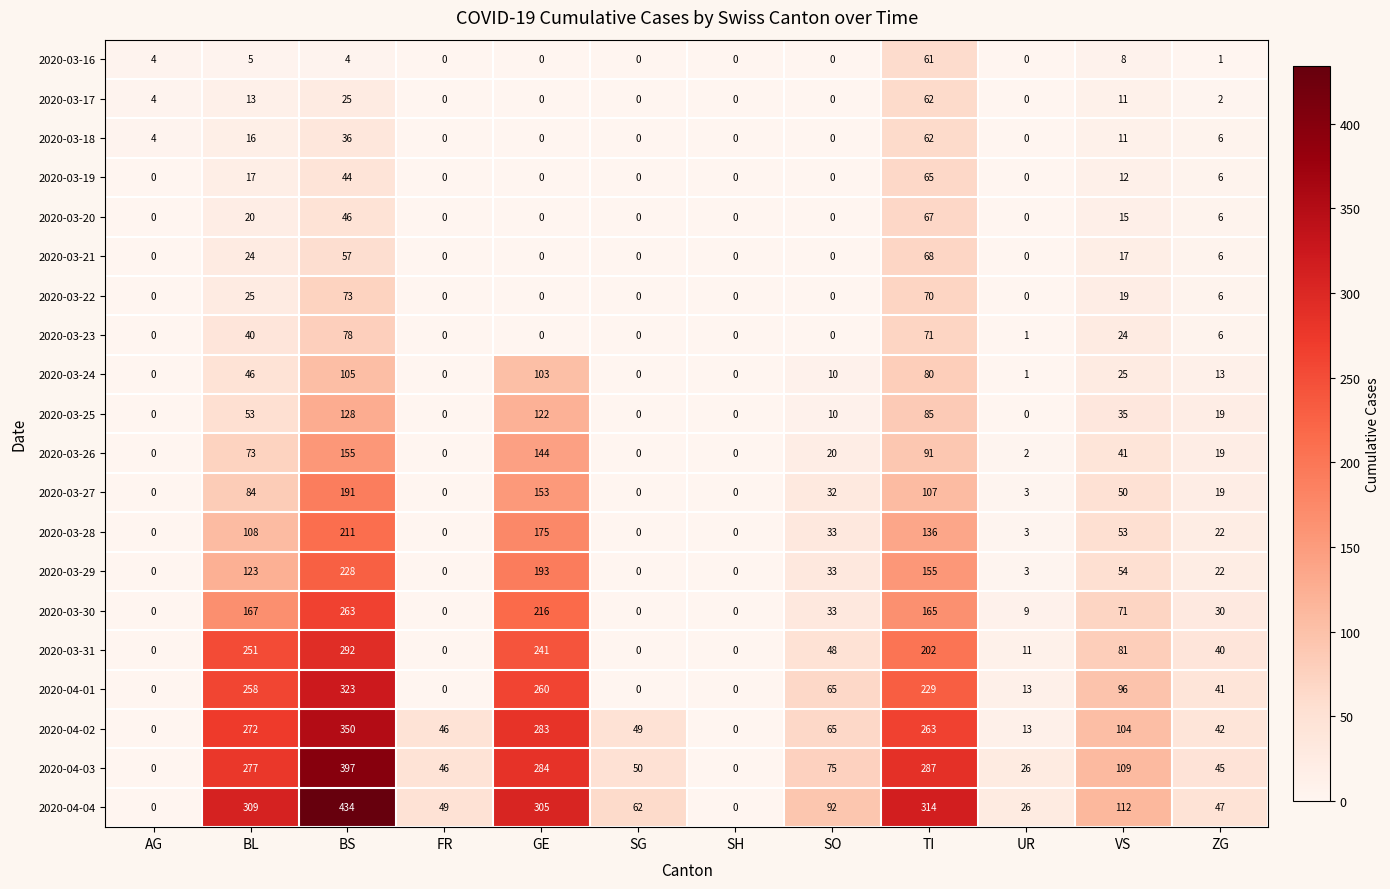

What is the difference between the highest and lowest values at BL?

304